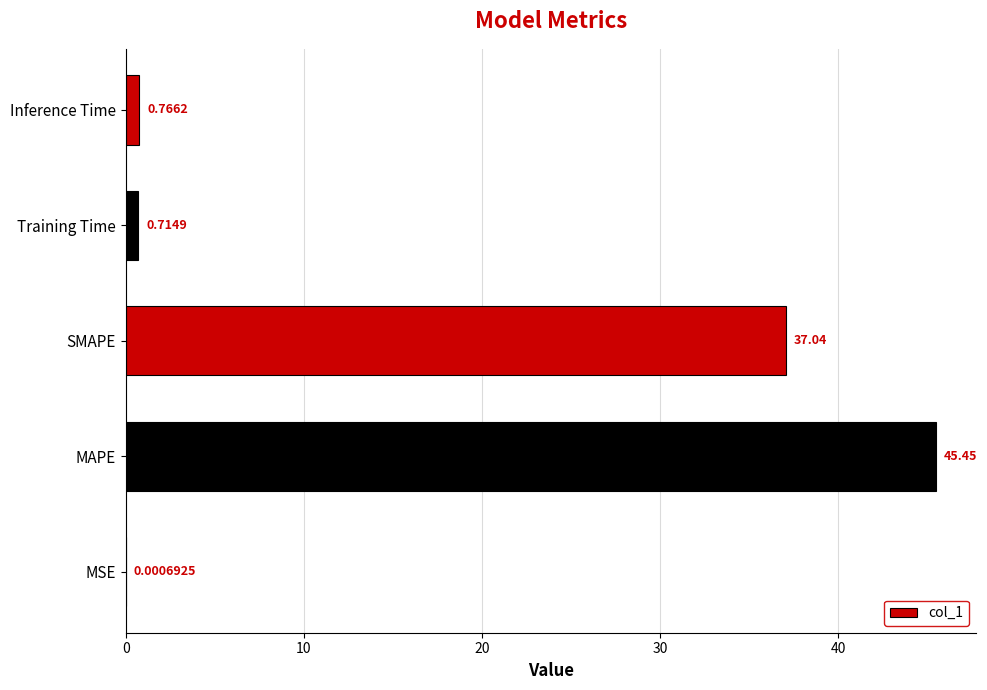

Are the bars grouped side by side (vs. stacked)?

No